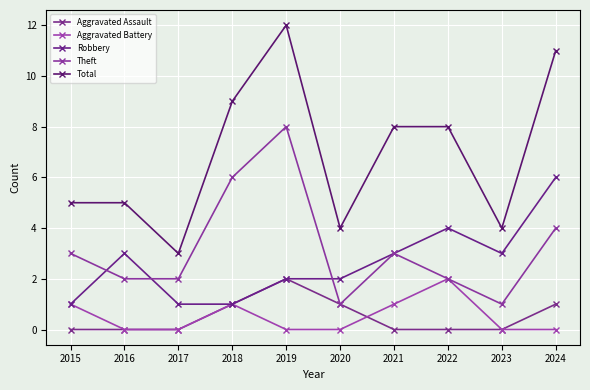

The Total series shows 5 at 2016. True or false?

True